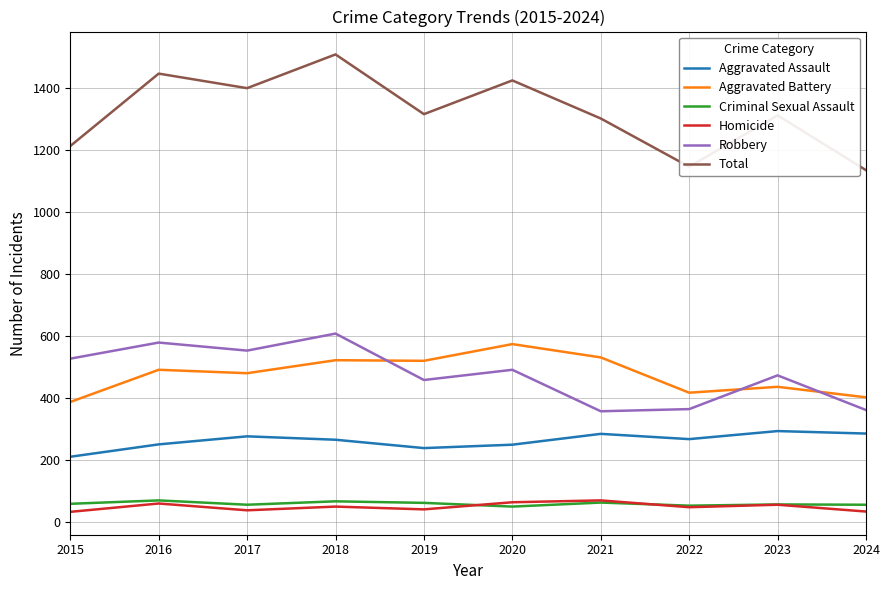

What is the difference between the Homicide values at 2022 and 2015?

15